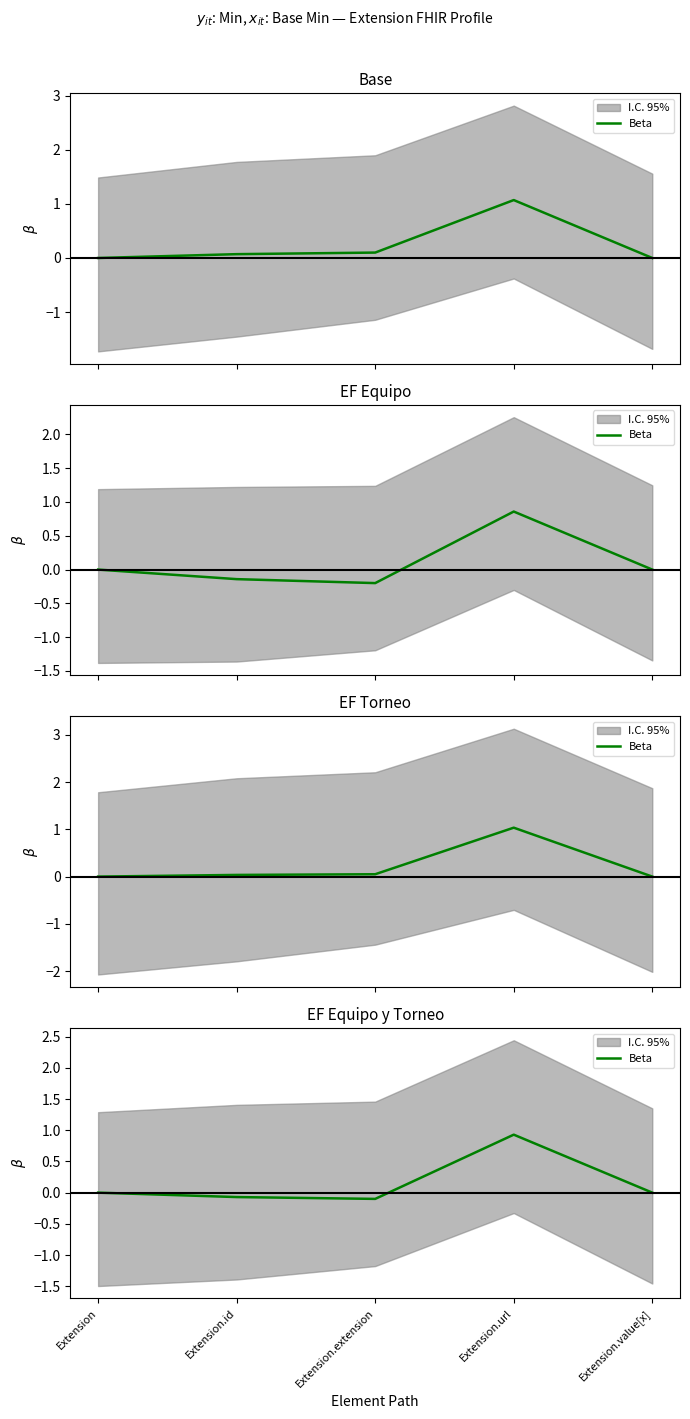

Is this an area chart (filled region under the line)?

No